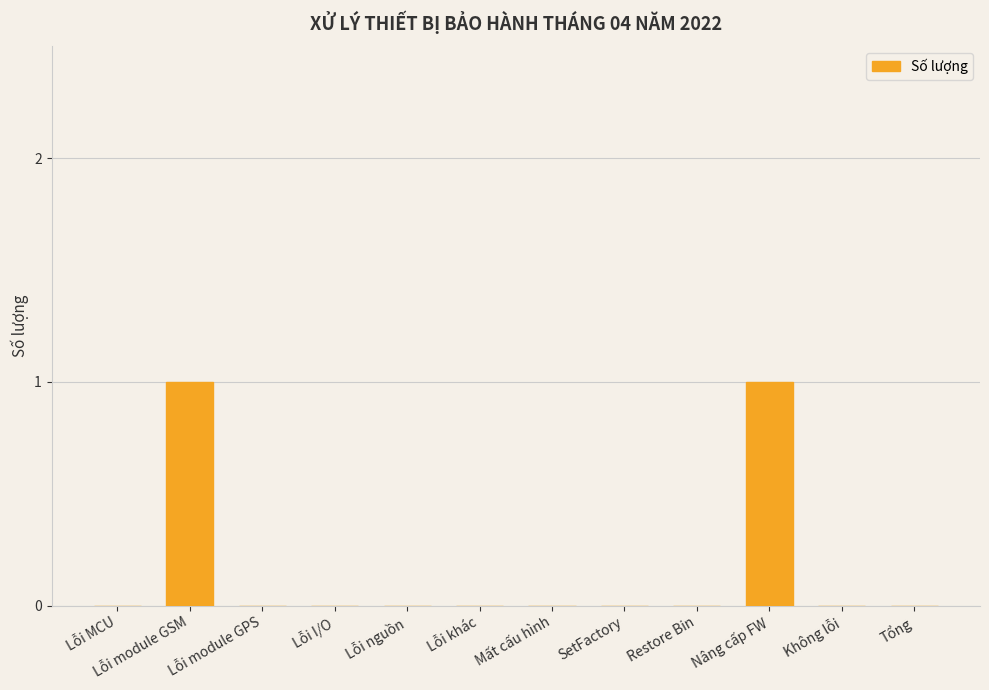

How many data points does each series have?

12